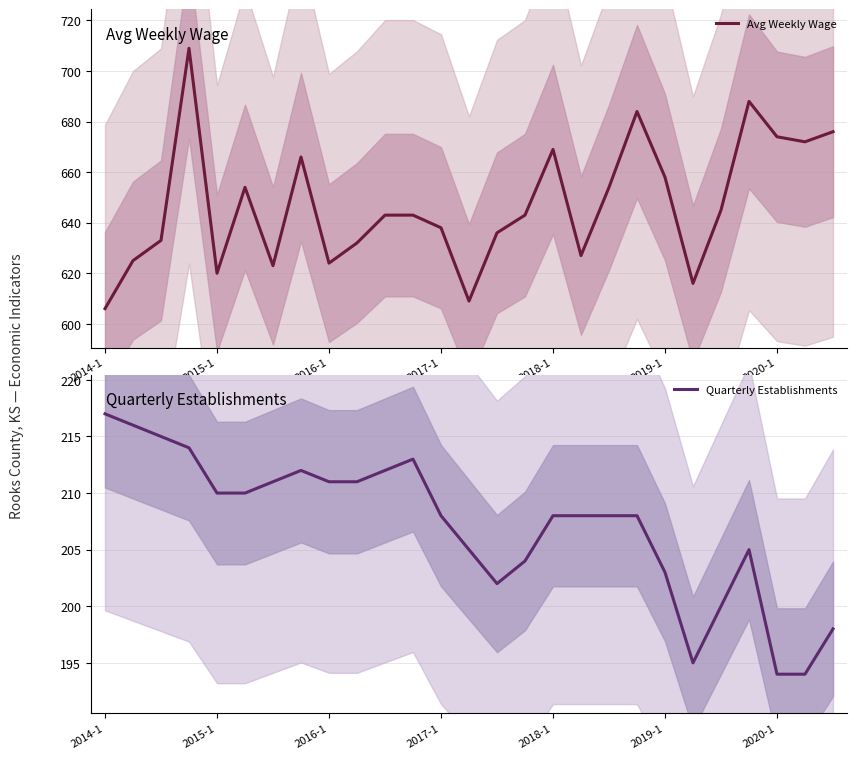

What is the maximum value for Avg Weekly Wage?

709